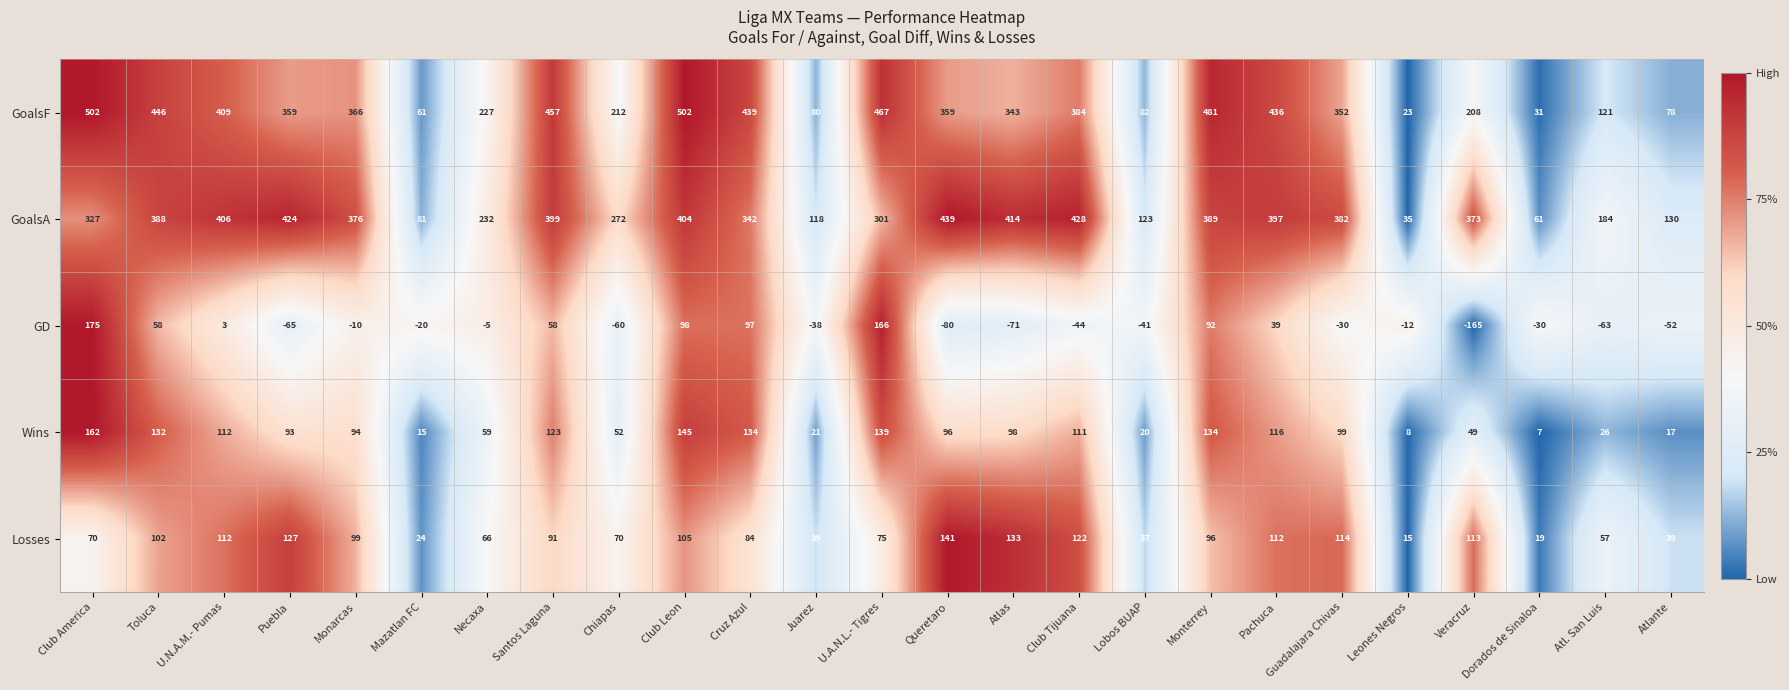

At how many categories does at least one series exceed 215?

18